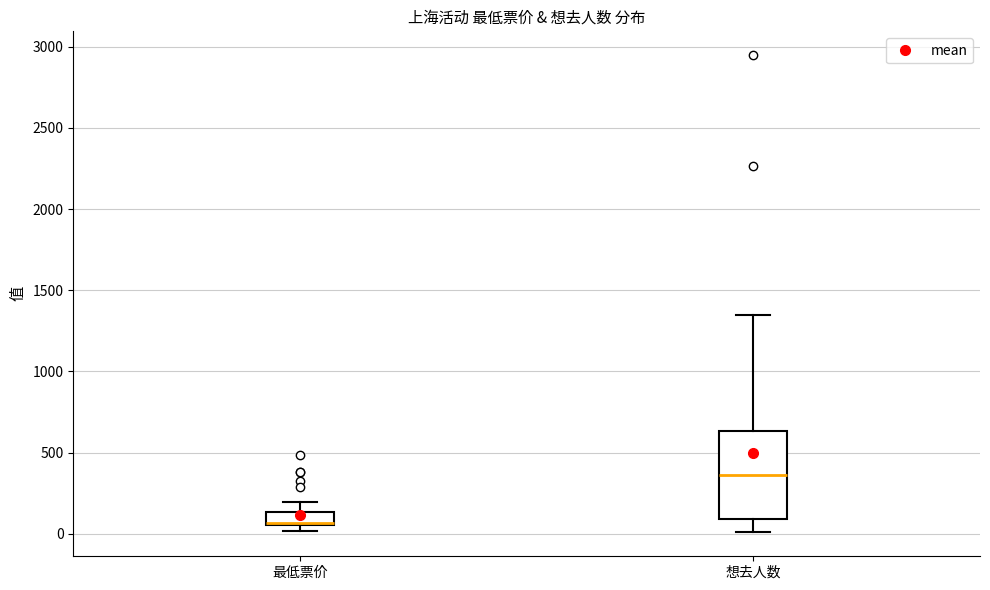

Reading left to right, read every box against the y-axis: the position of its median line, the range the box covers, and the ends of its whiskers. The values are not printed on the chart, so give them approximately, as read against the axis.

最低票价: median 50 (drawn on the box's lower edge), box 50 to 150, whiskers 0 to 200
想去人数: median 350, box 100 to 650, whiskers 0 to 1350